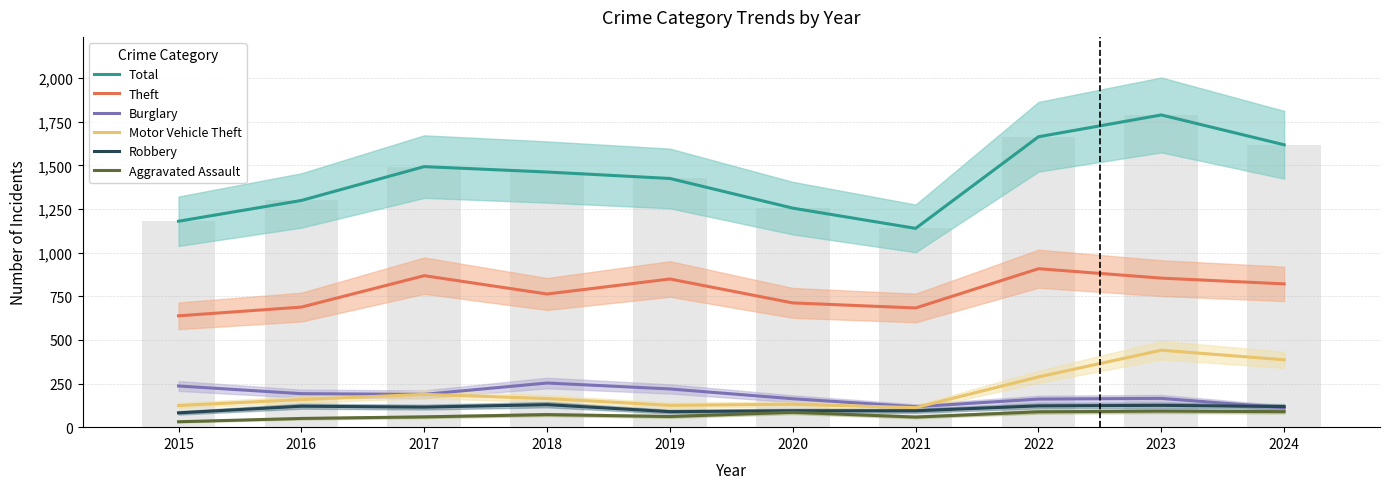

Read the Theft value at 2016.

688